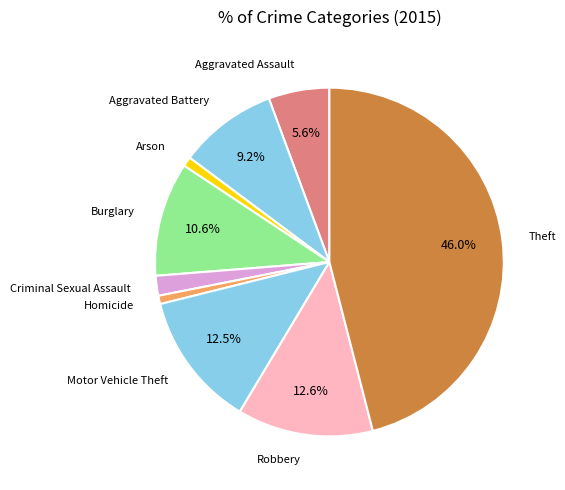

To the nearest percent, what is the difference between the Motor Vehicle Theft and Homicide slice percentages?

12%